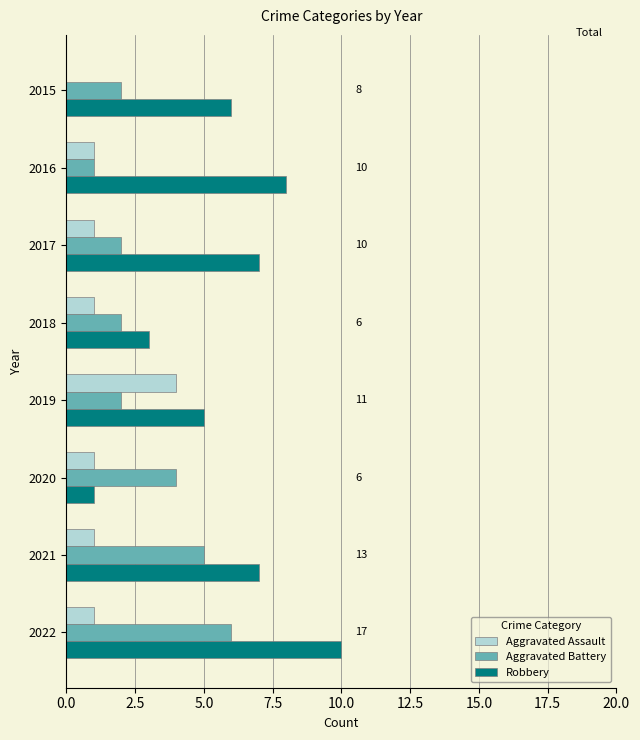

At which category is the sum across all series the highest?

2022